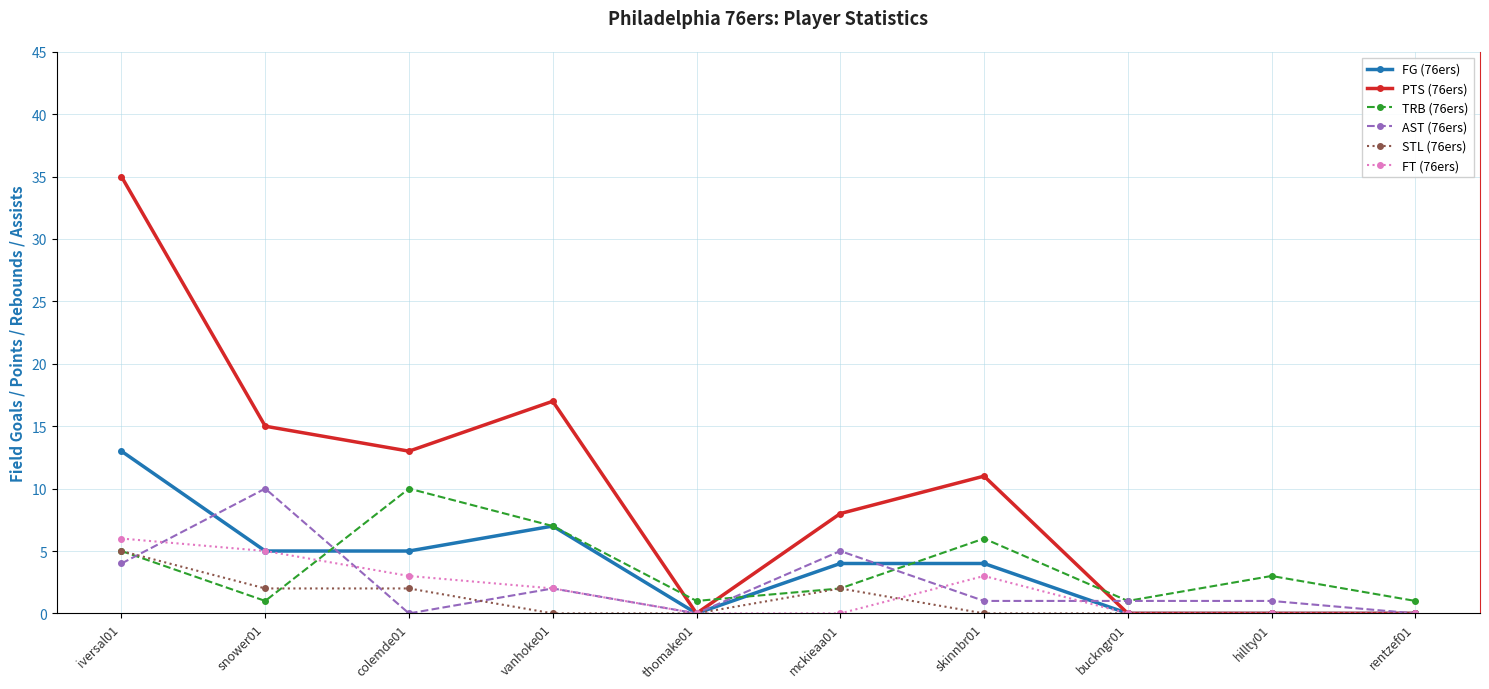

What is the difference between the highest and lowest values at buckngr01?

1